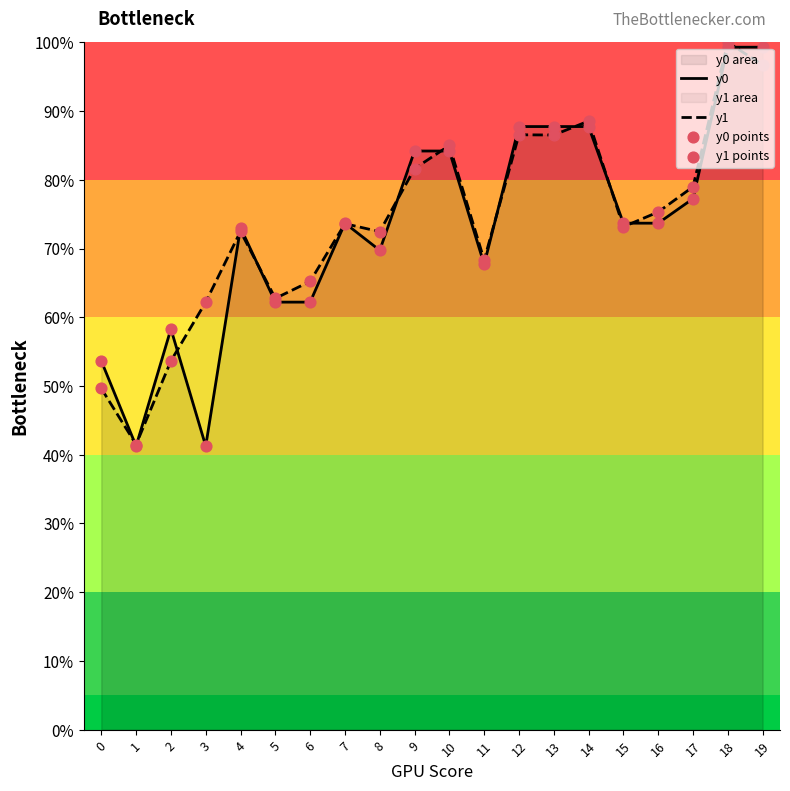

Which series contains the highest Y value?

y1